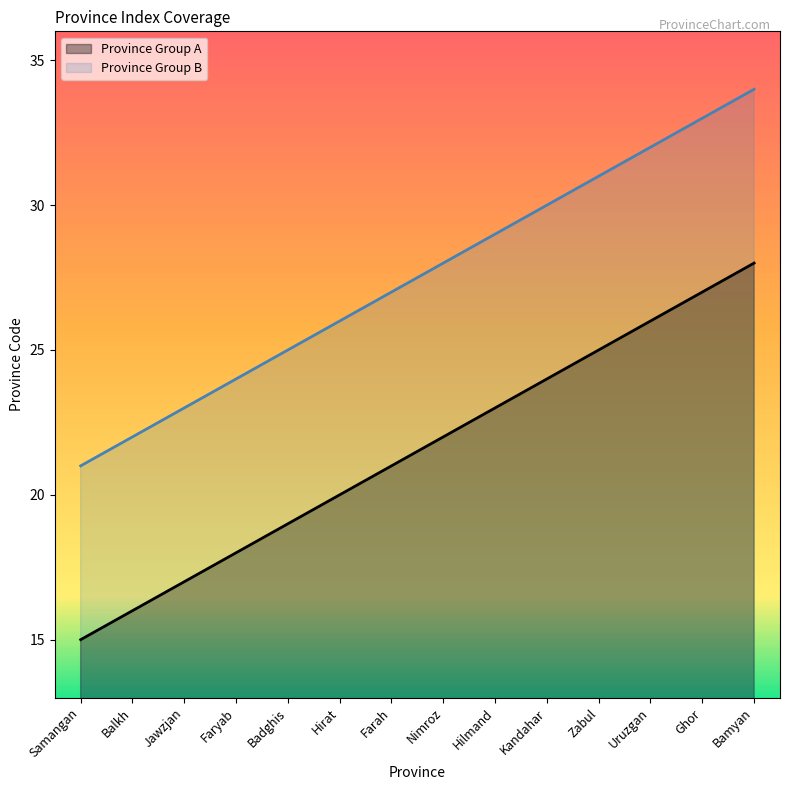

List the labels in order of Province Group B value, smallest first.

Samangan, Balkh, Jawzjan, Faryab, Badghis, Hirat, Farah, Nimroz, Hilmand, Kandahar, Zabul, Uruzgan, Ghor, Bamyan